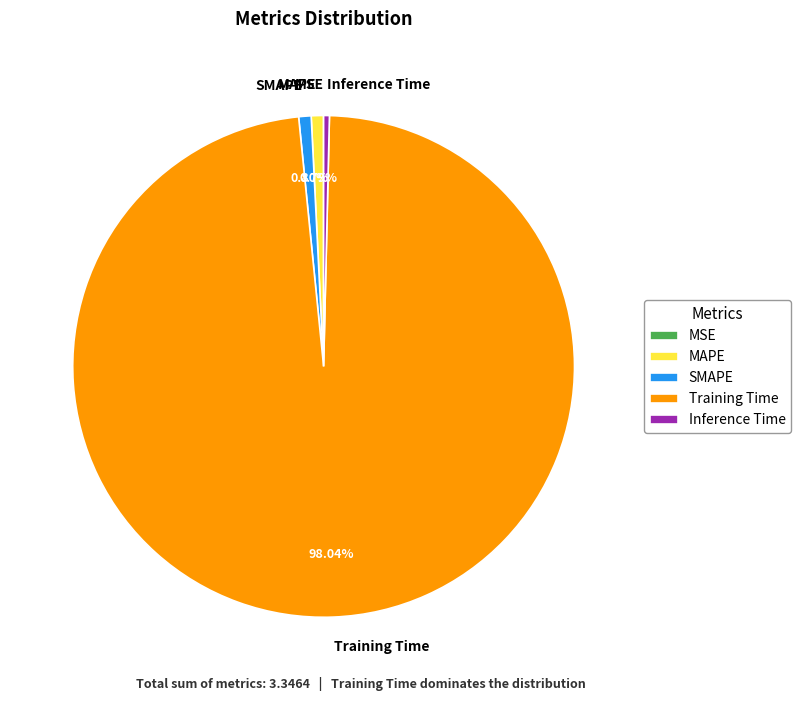

Is the sum of MAPE and SMAPE greater than half?

No